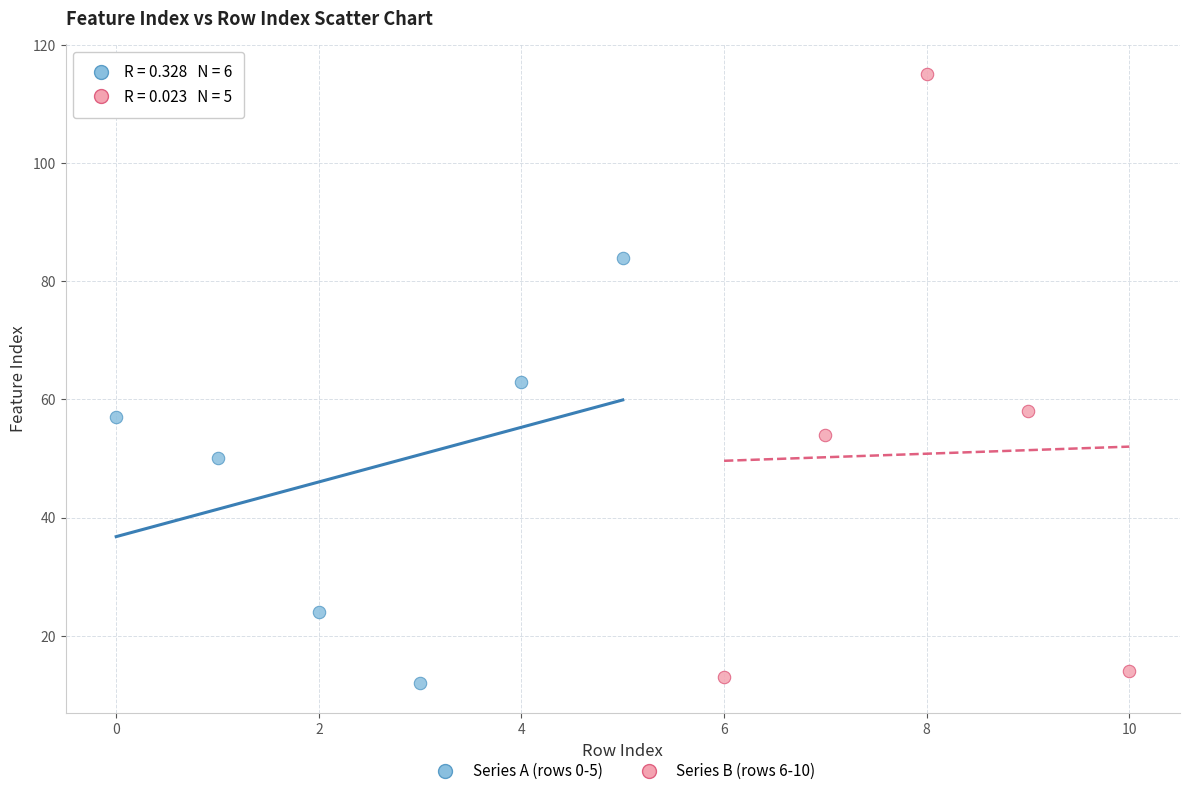

What are all the series names shown in the legend?

Series A (rows 0-5), Series B (rows 6-10)